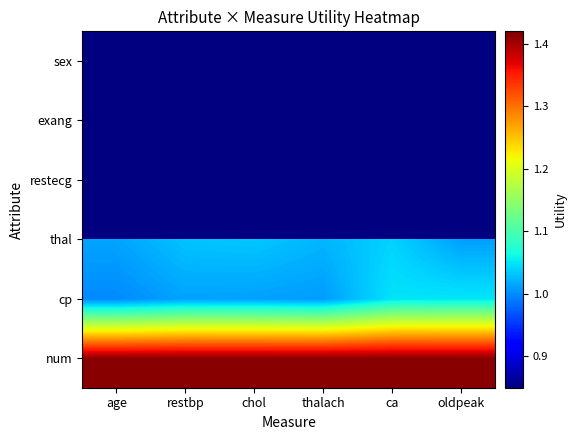

What is the minimum value for cp?

1.0